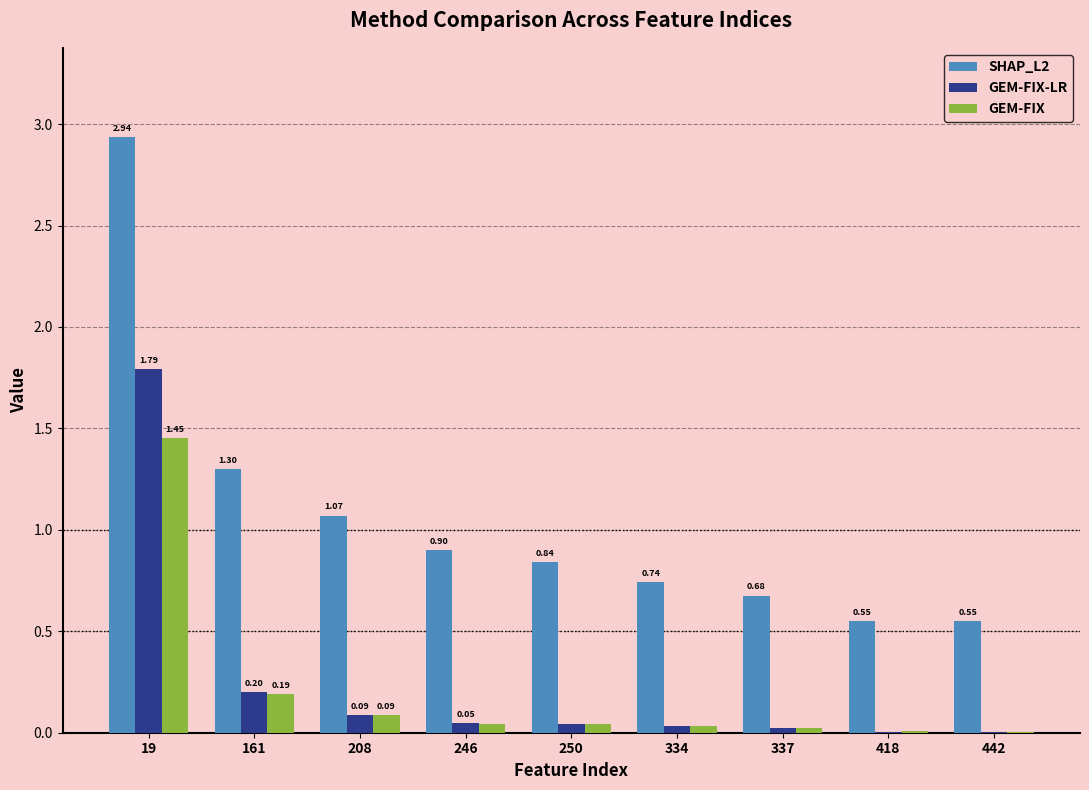

Which series changed the most between 208 and 418?

SHAP_L2